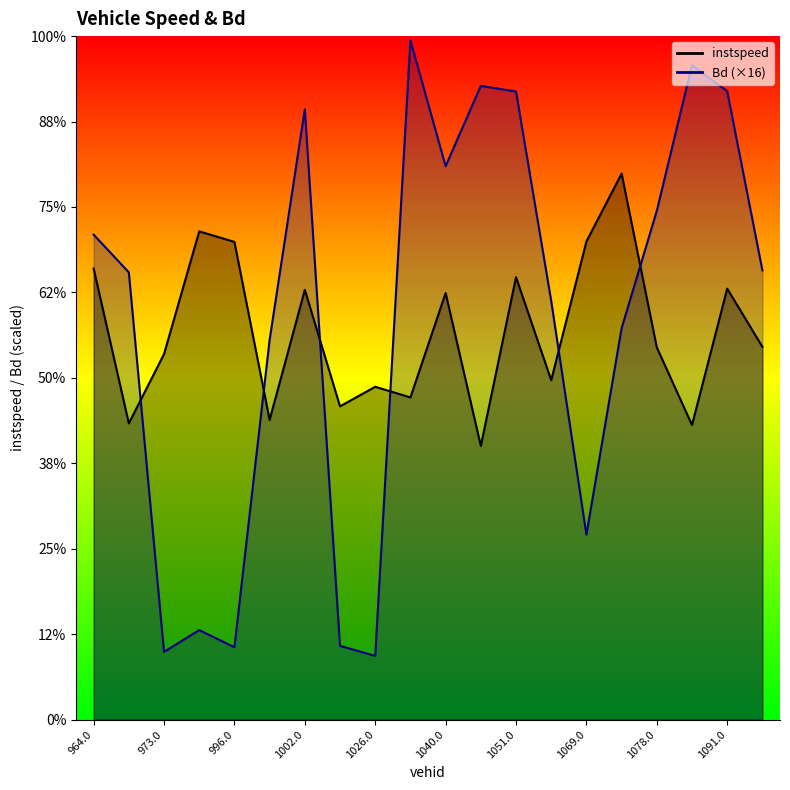

What is the average value of the instspeed series?

9.1